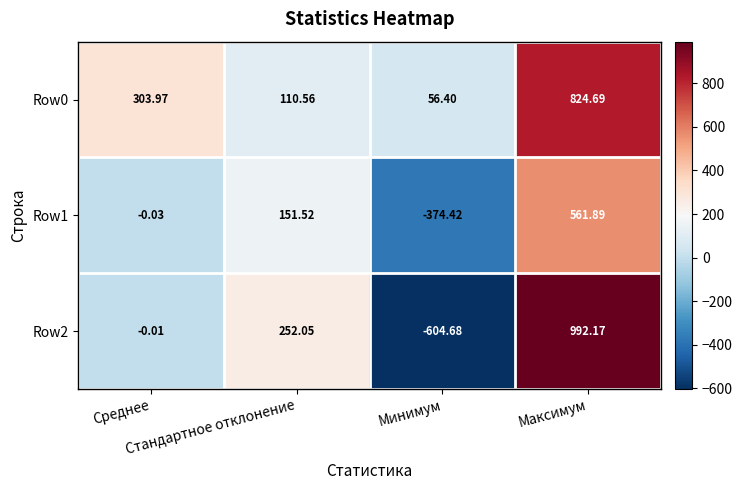

Which label corresponds to the smallest value in the chart?

Минимум